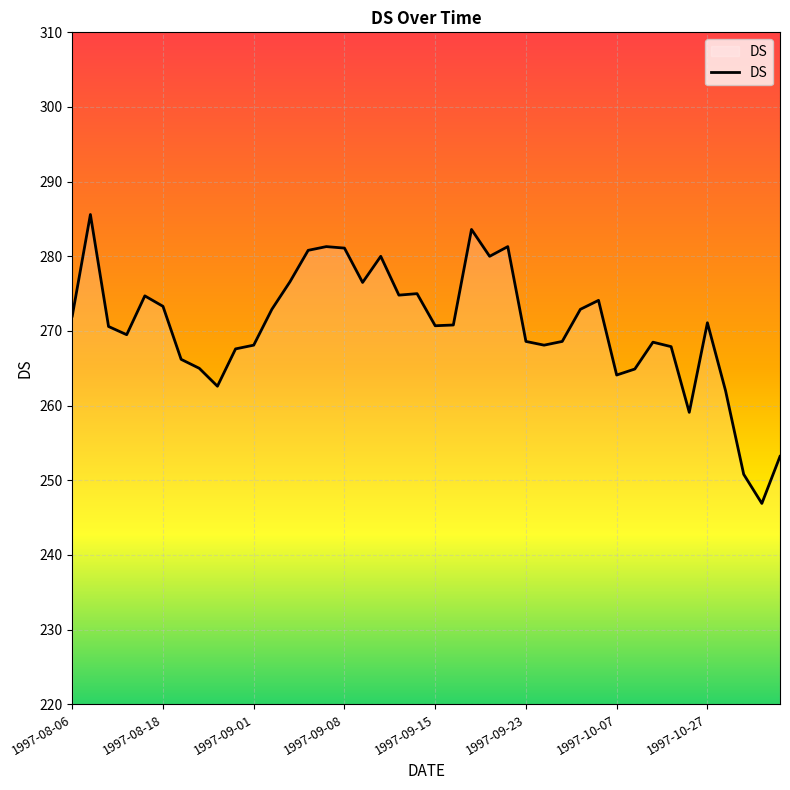

What is the maximum value shown in the chart?

285.6